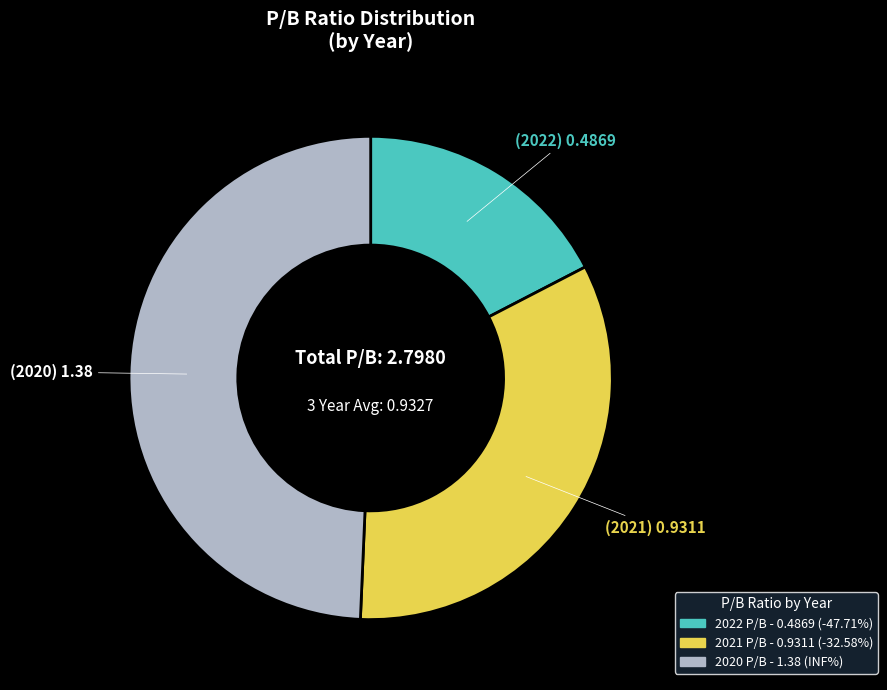

What is the smallest slice in the pie chart?

2022